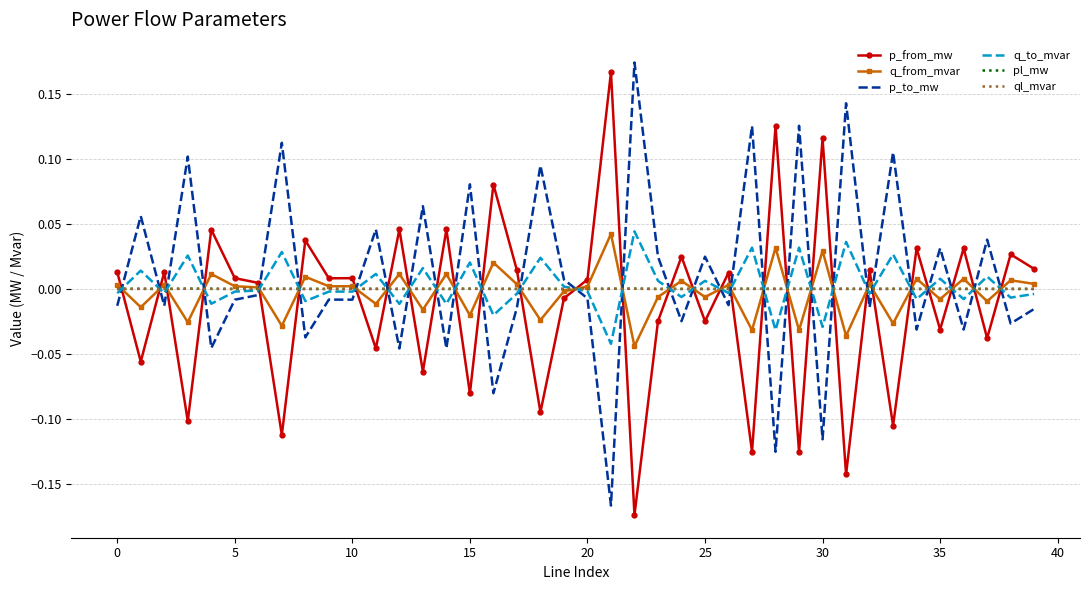

After their last crossing, which series has the higher values: p_to_mw or pl_mw?

pl_mw